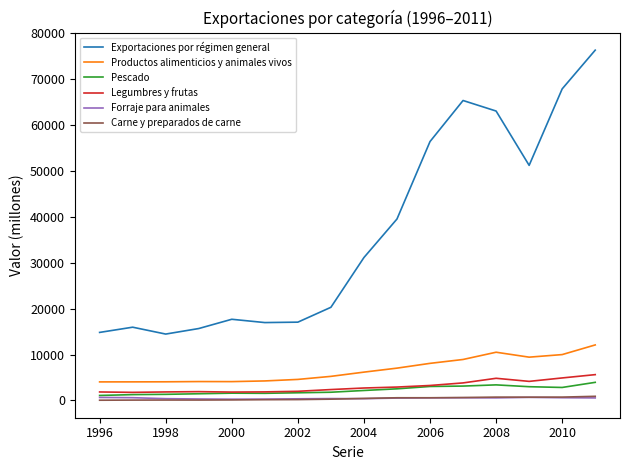

At how many categories does at least one series exceed 5818?

16